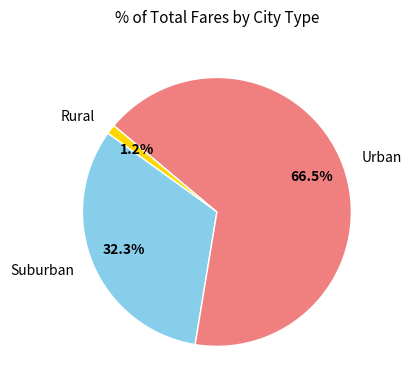

Is there a majority slice in this chart?

Yes